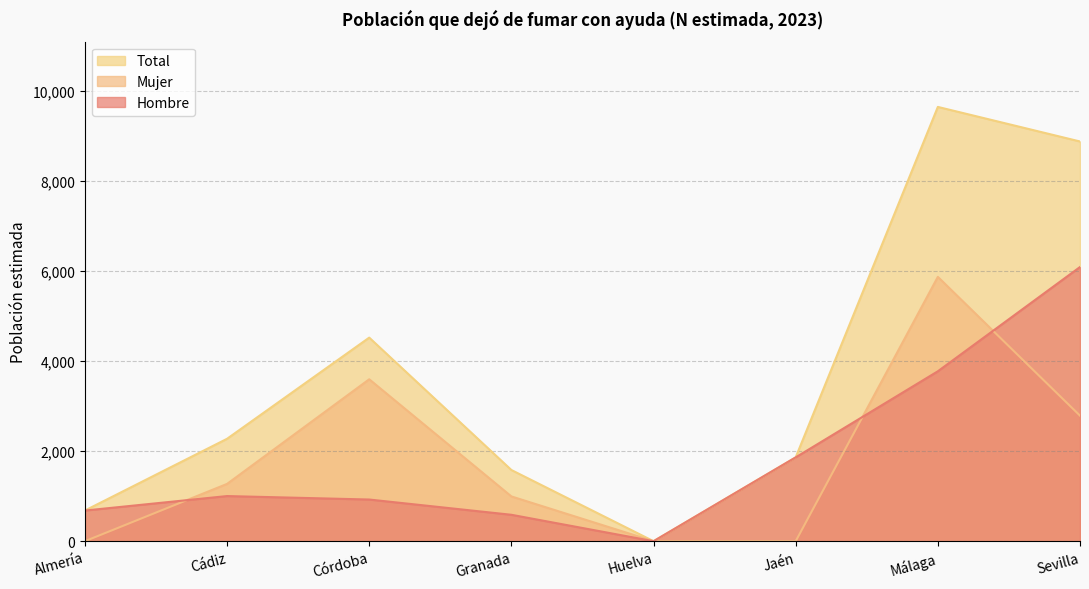

Where does the Mujer series first go above 1273?

Córdoba